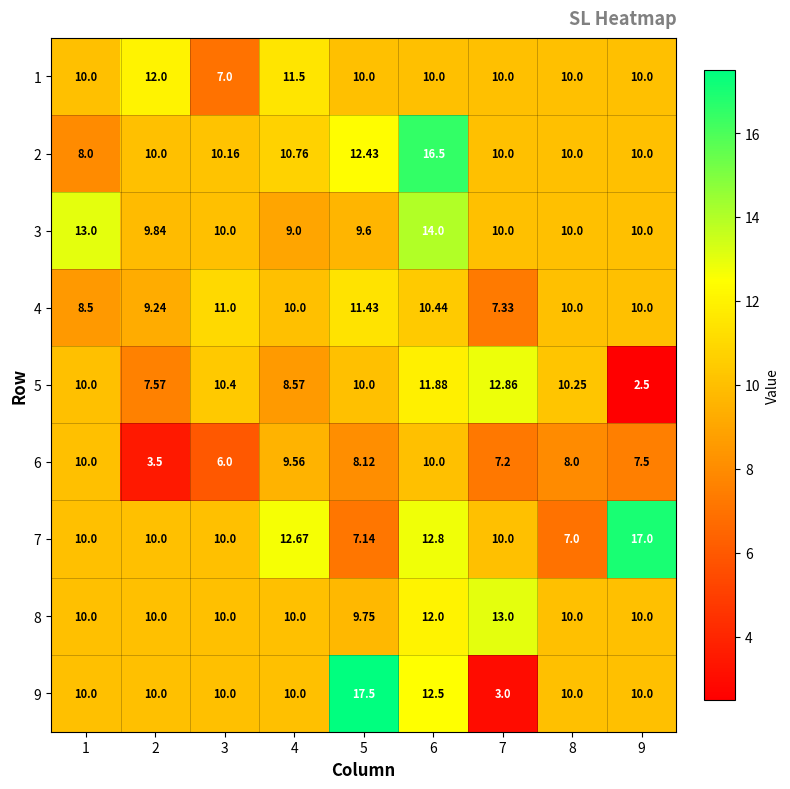

Which label corresponds to the smallest value in the chart?

9